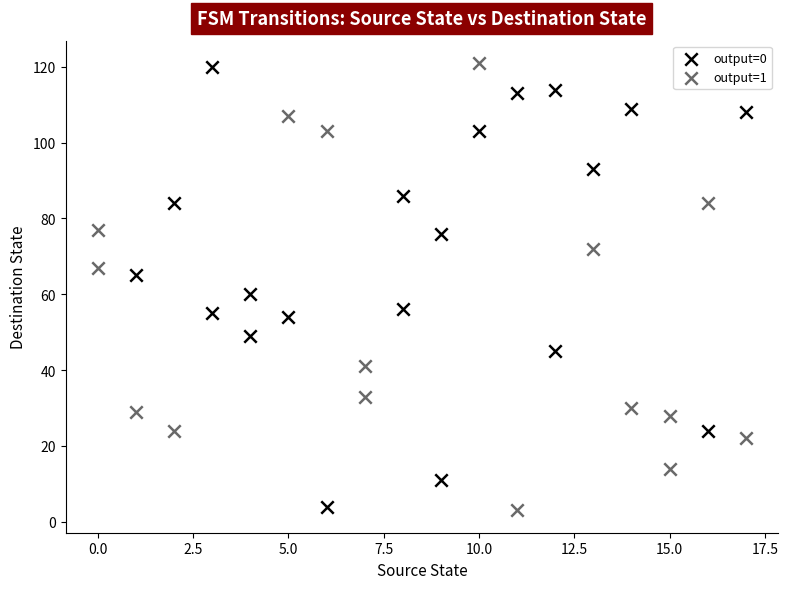

Which series has the widest spread of Y values?

output=1